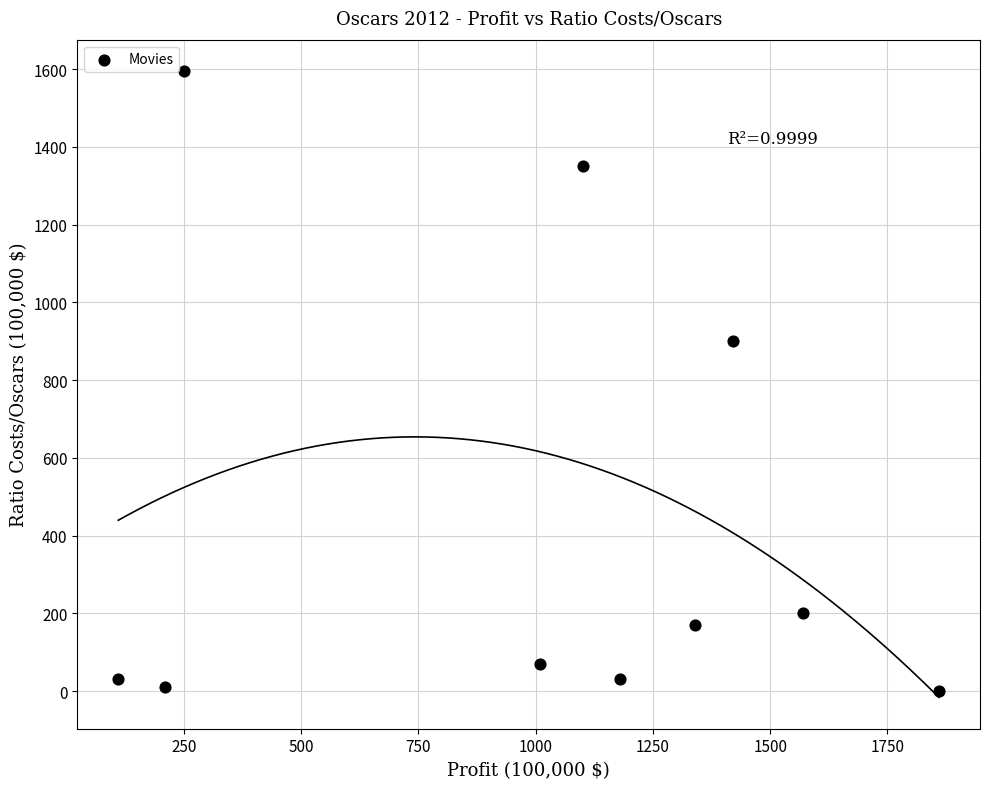

What Y value in the scatter plot is closest to 798?

900